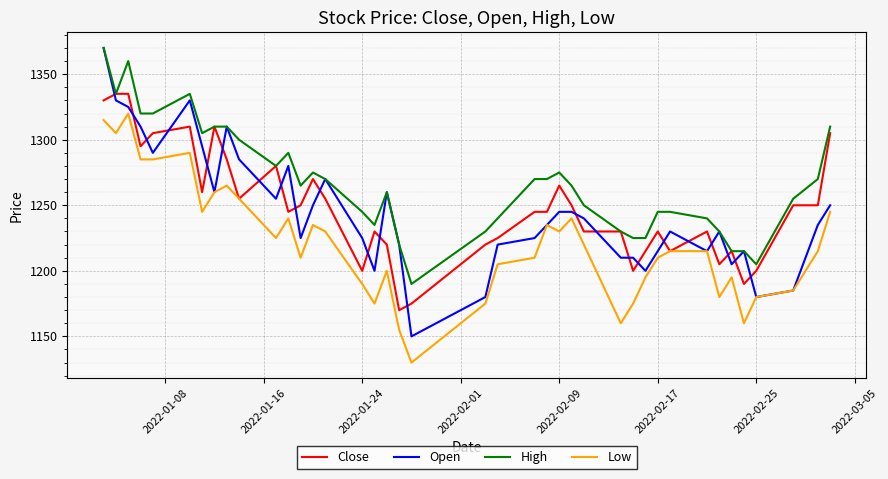

What is the minimum value shown in the chart?

1130